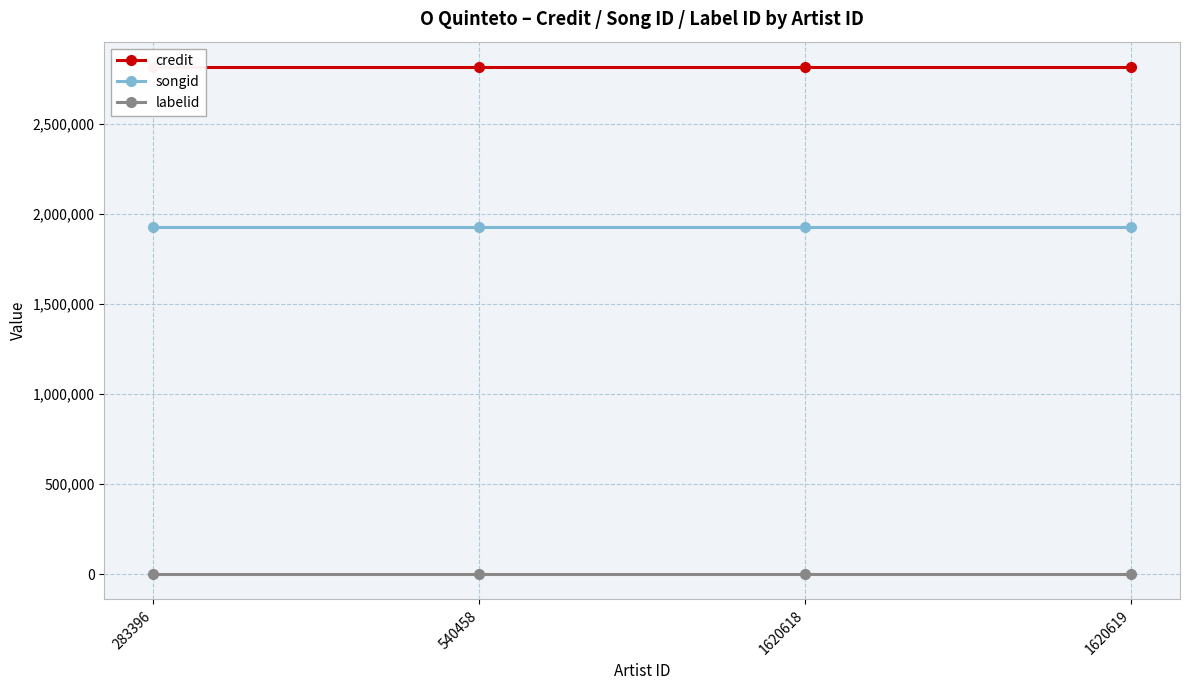

What is the highest value of the songid series?

1924651